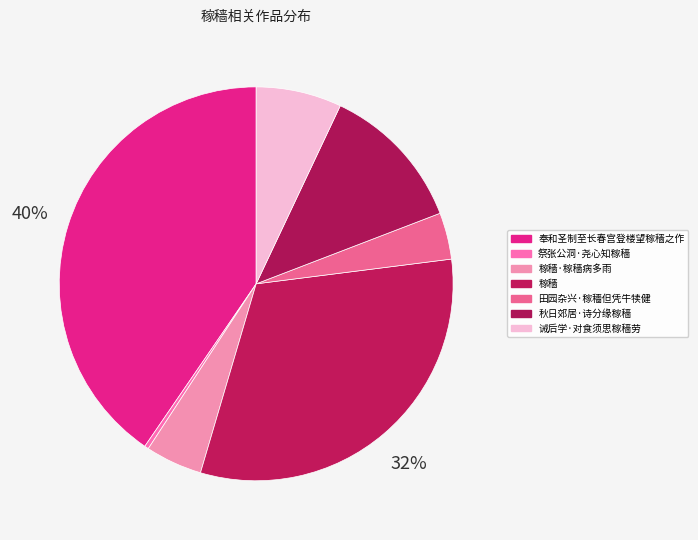

True or false: 祭张公洞·尧心知稼穑 accounts for 0% of the total.

True